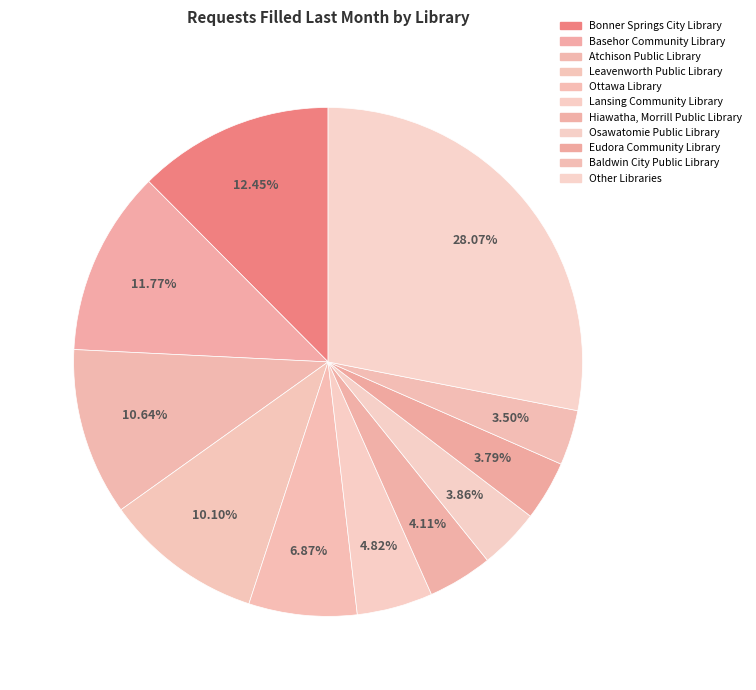

How many segments does this pie chart have?

11